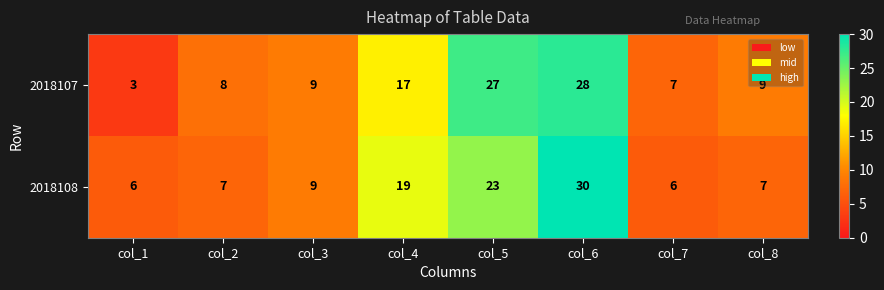

Is it true that 2018107 equals 9 at col_8?

True